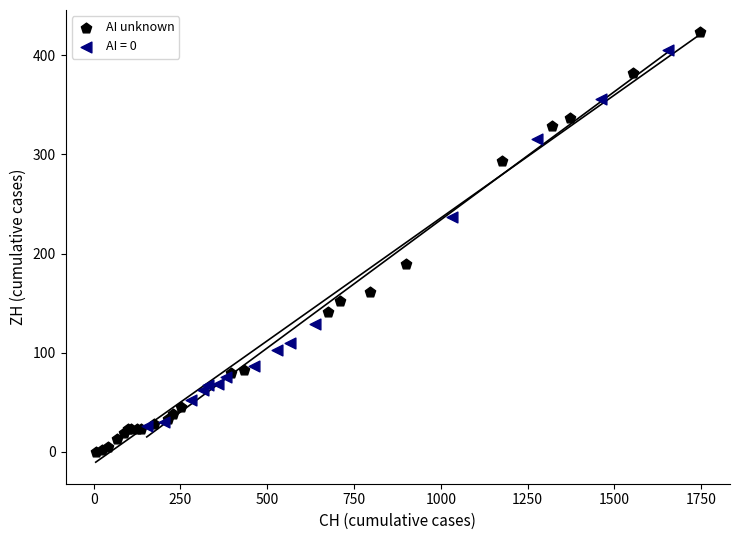

Which series reaches the minimum Y coordinate?

AI unknown